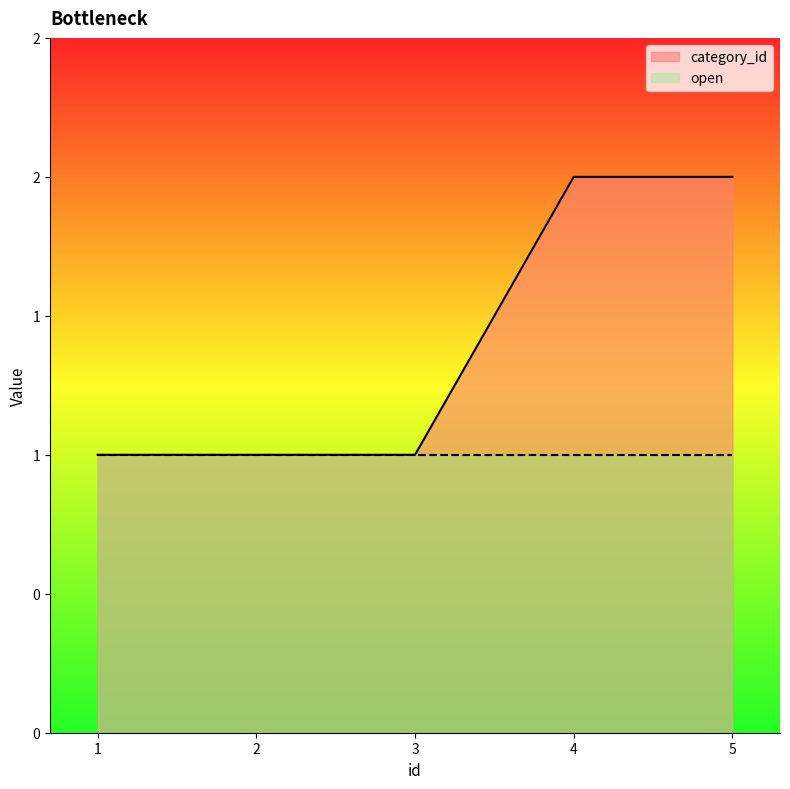

What is the smallest value displayed?

1